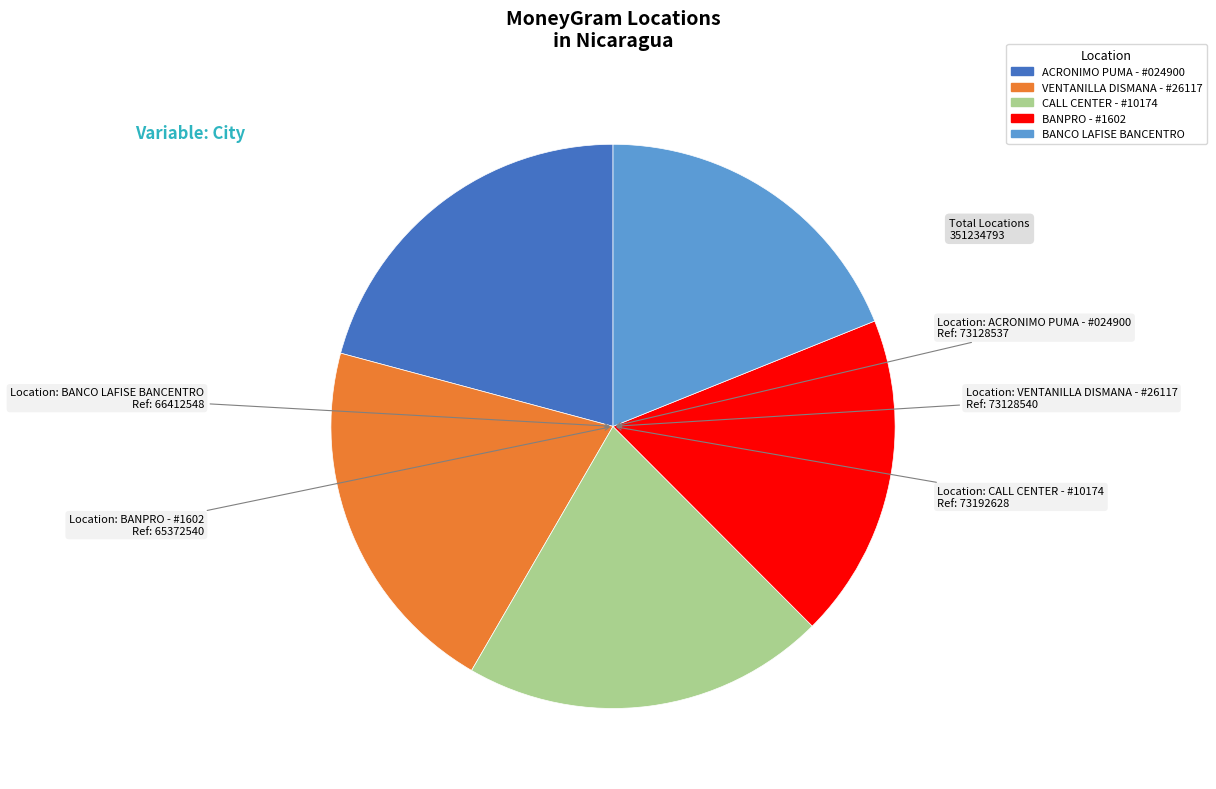

Does any single category account for the majority?

No